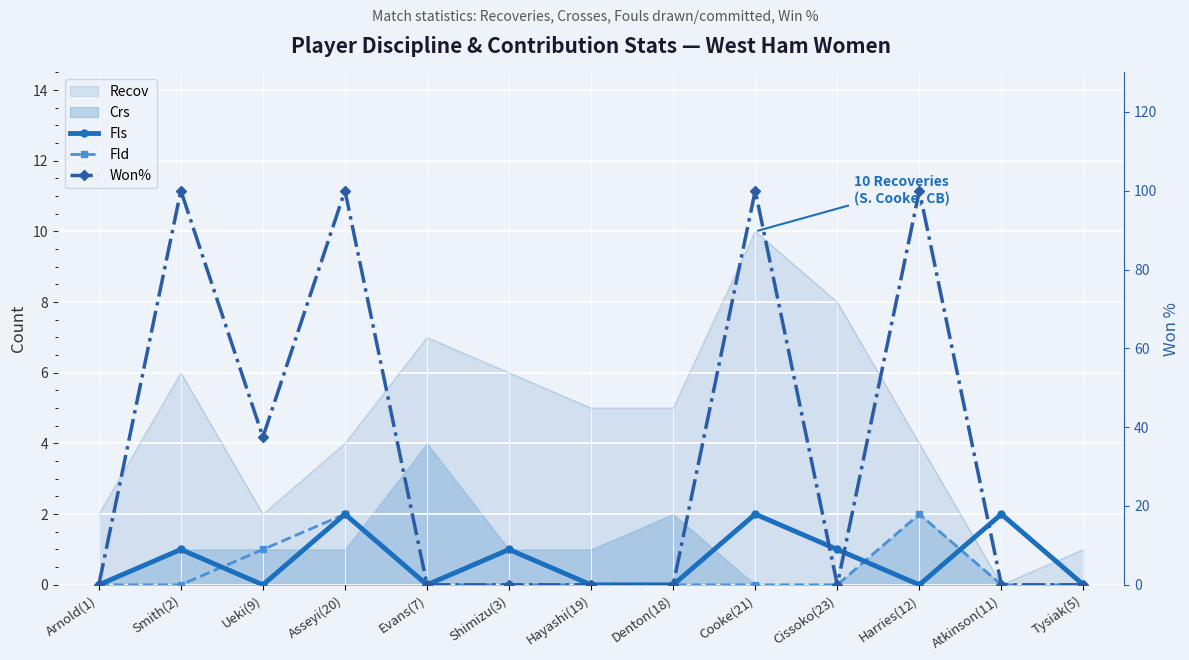

The Fld series shows -0.7 at Cissoko(23). True or false?

False